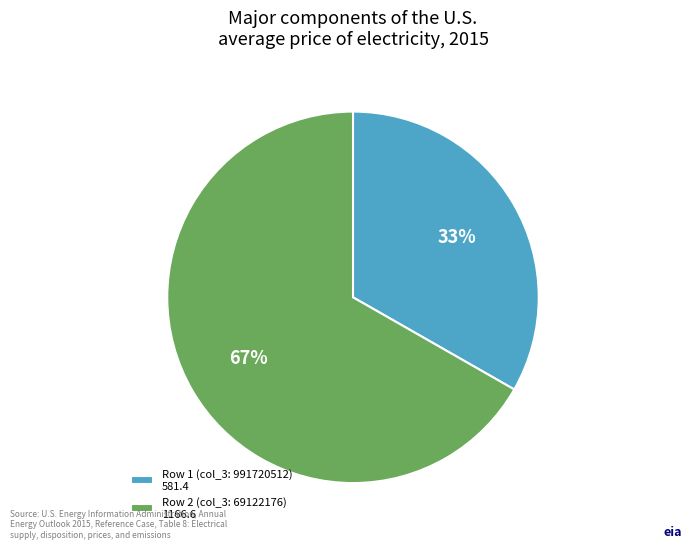

To the nearest percent, what portion does Row 2 (col_3: 69122176) 1166.6 represent?

67%